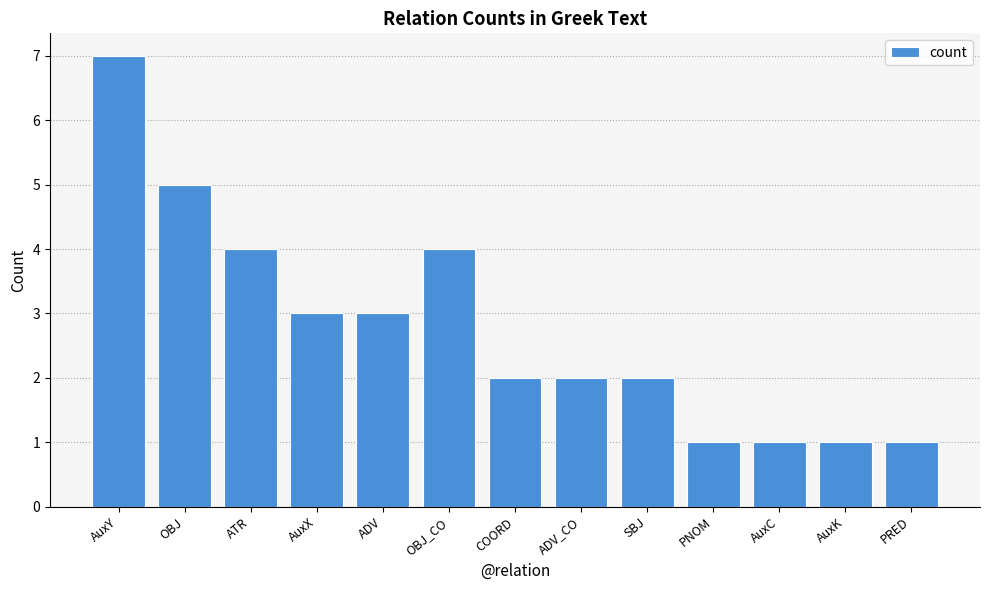

What is the difference between the values at SBJ and AuxX?

1